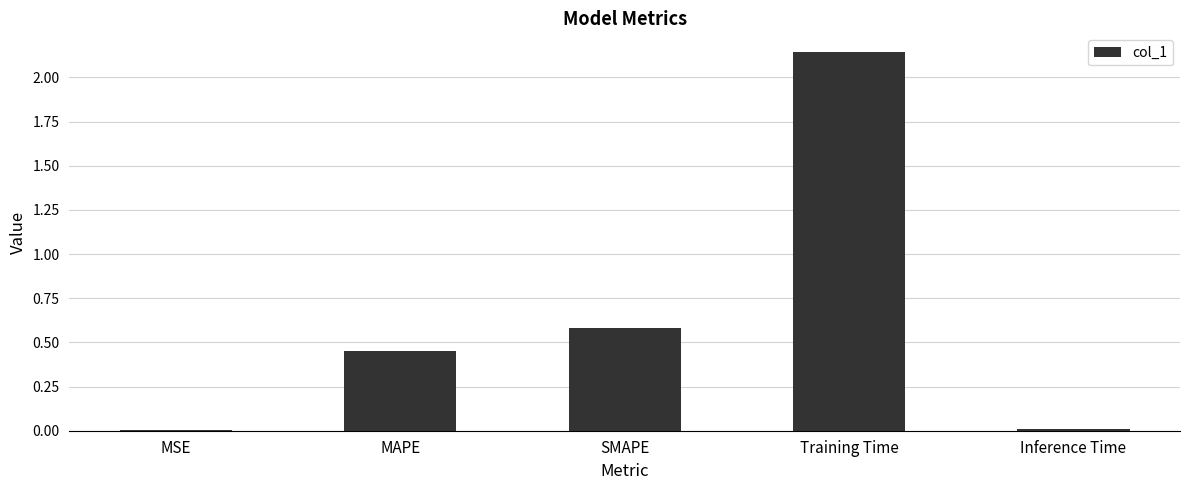

Is it true that the value at MAPE is 0.7?

False